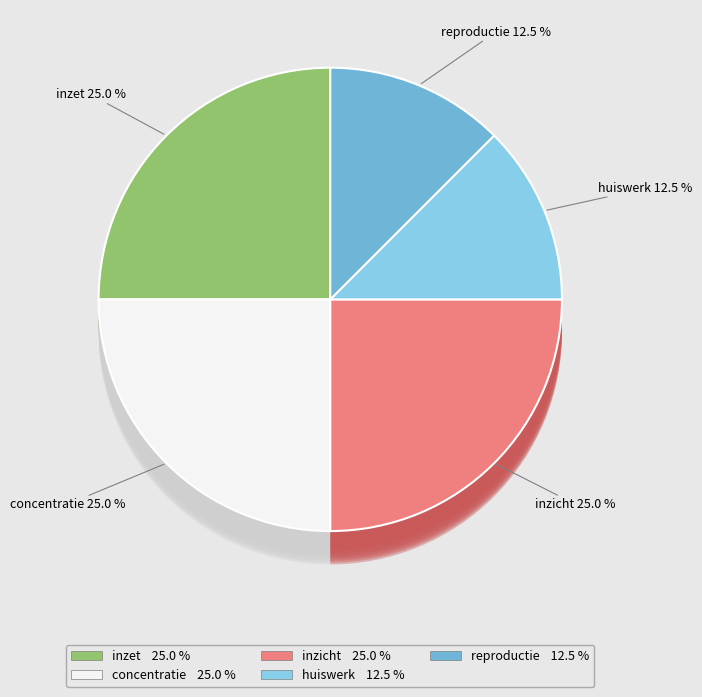

Is there any slice that represents more than half of the pie?

No